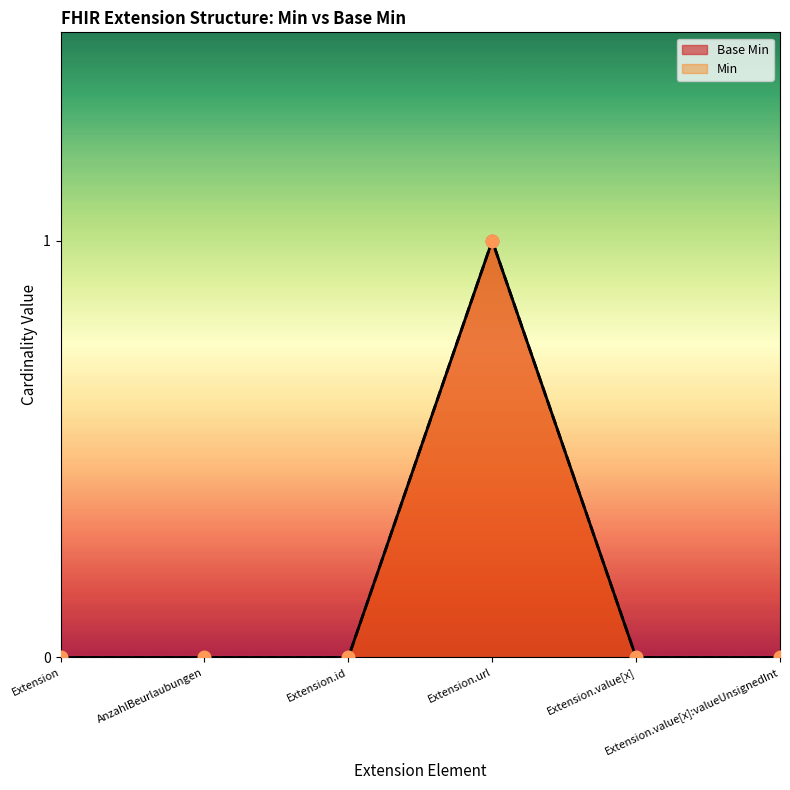

At how many categories does at least one series exceed 0?

1